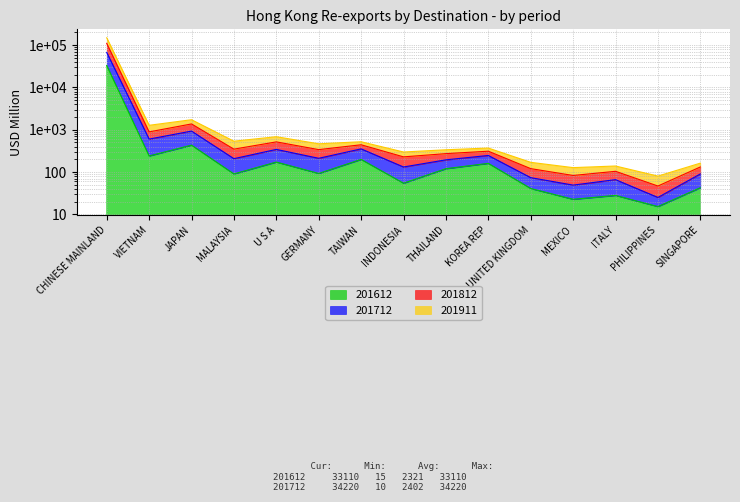

What is the label of the 7th point from the right?

THAILAND